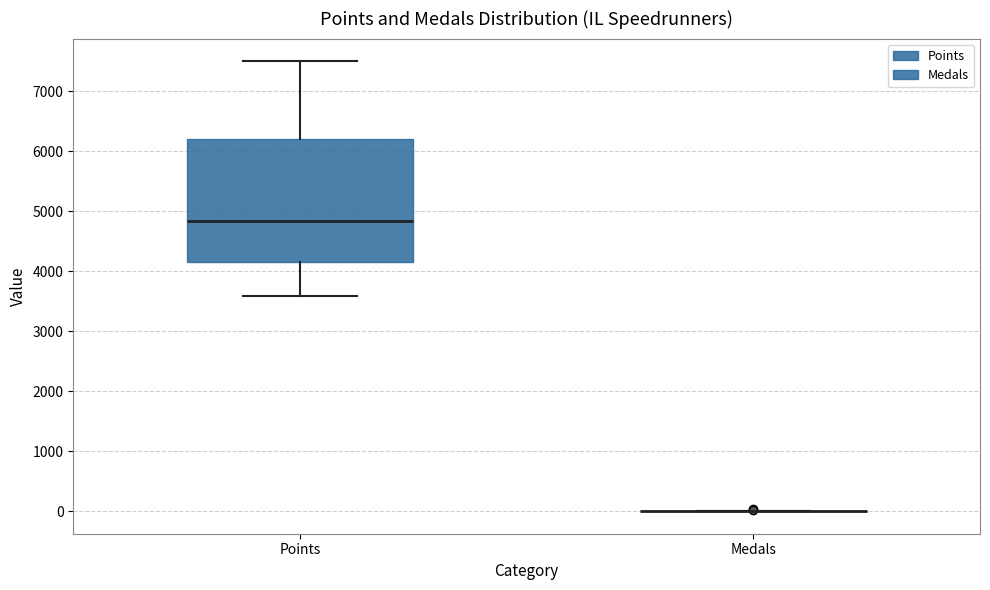

Where is the upper edge of the box for Points on the y-axis? The values are not printed on the chart, so give them approximately, as read against the axis.

6200